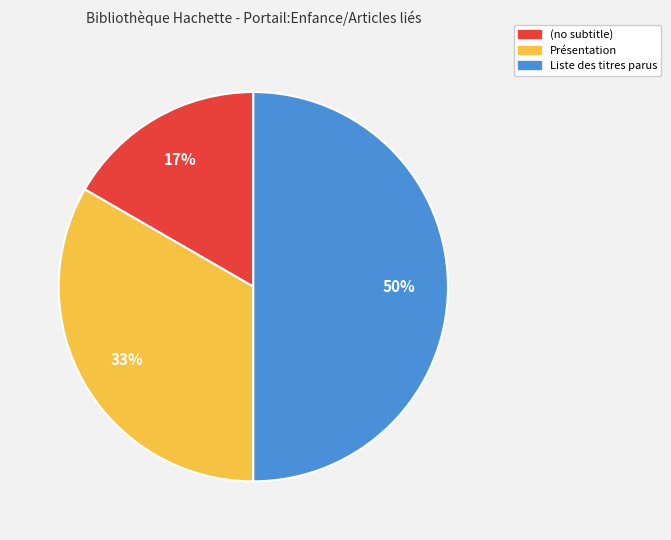

Is it true that (no subtitle) is 17% of the pie?

True